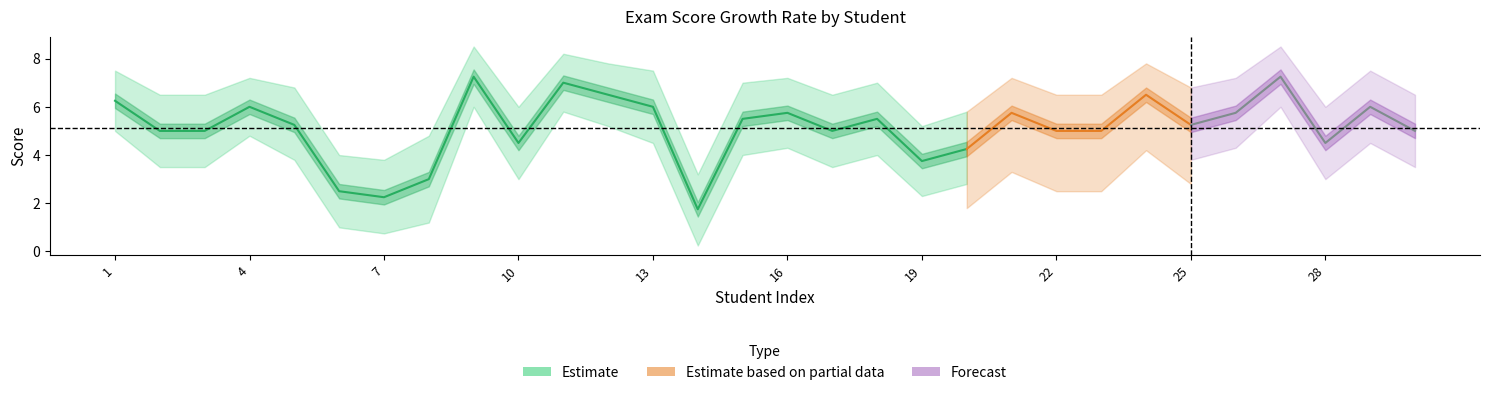

Is this an area chart (filled region under the line)?

No